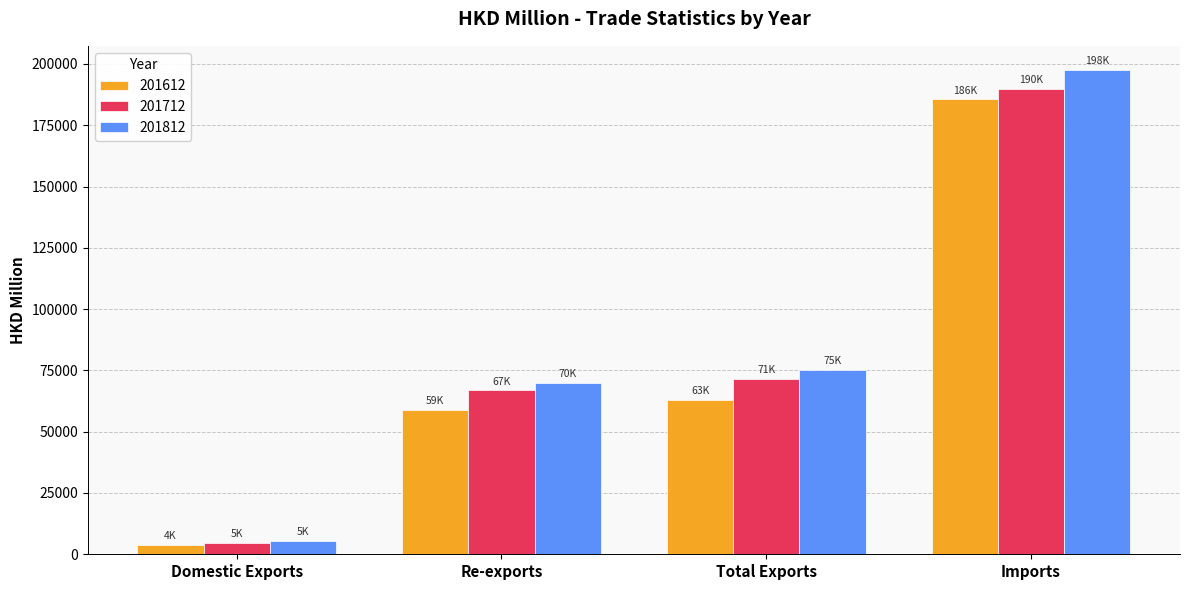

Rank the series by their average value, from highest to lowest.

201812, 201712, 201612